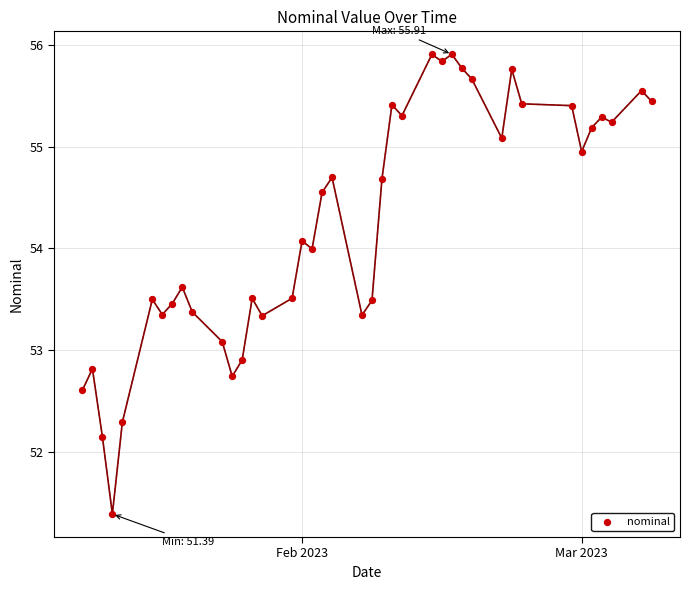

What is the range of Y values (max minus min)?

4.5